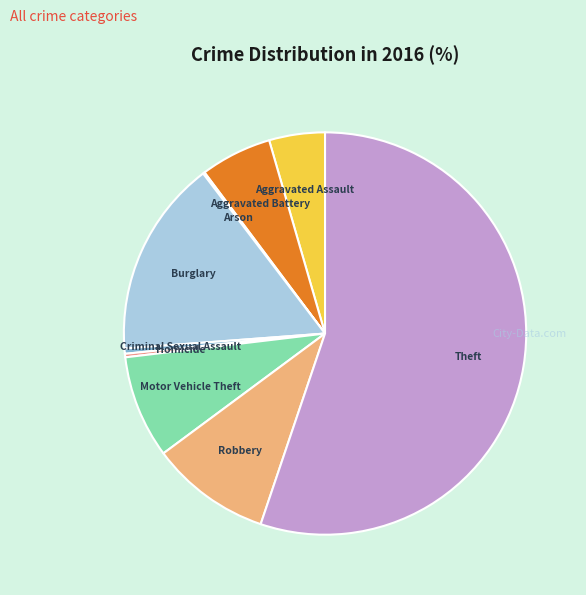

Which has a higher value, Aggravated Battery or Criminal Sexual Assault?

Aggravated Battery